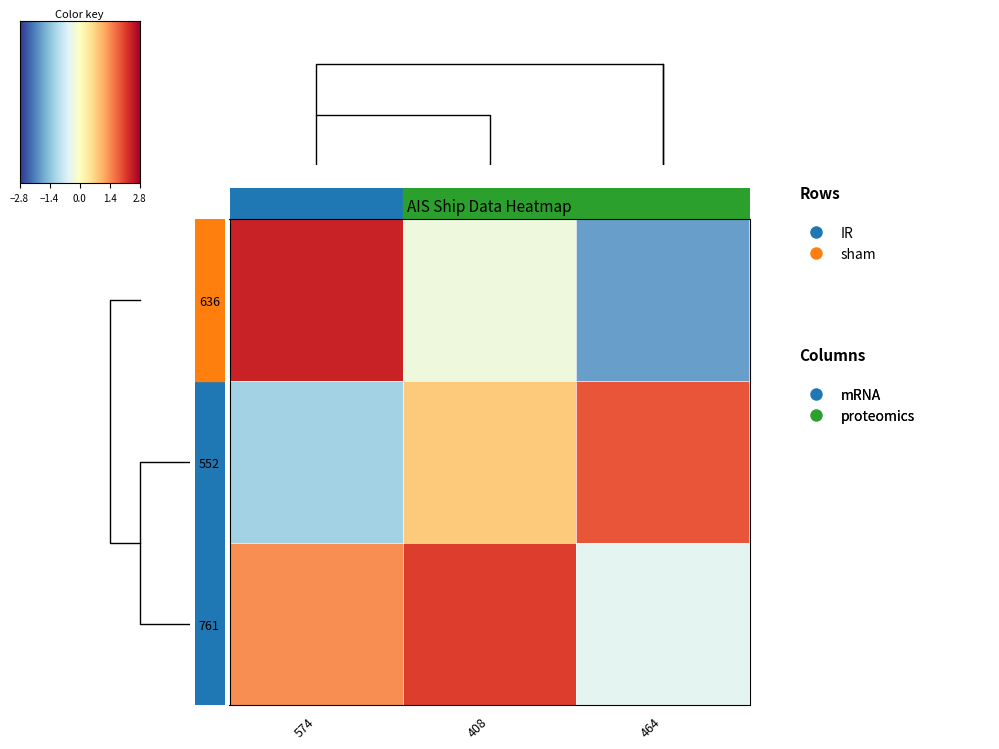

List the series in order of their overall mean, highest first.

761, 552, 636